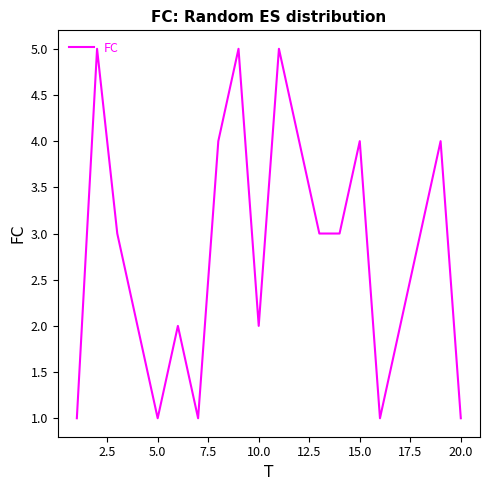

What is the difference between the maximum and minimum values?

4